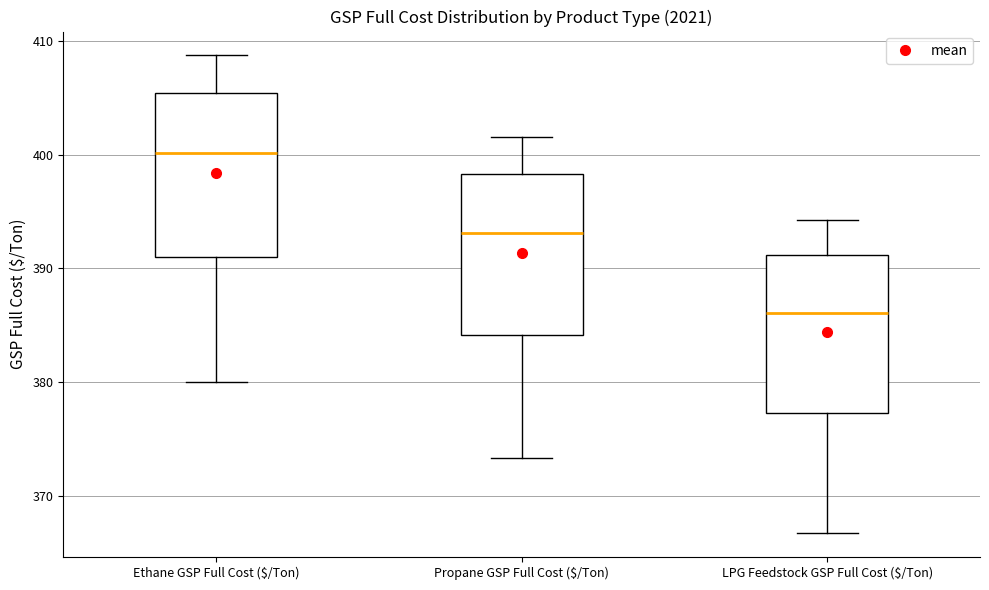

Which box's median line is the lowest?

LPG Feedstock GSP Full Cost ($/Ton)